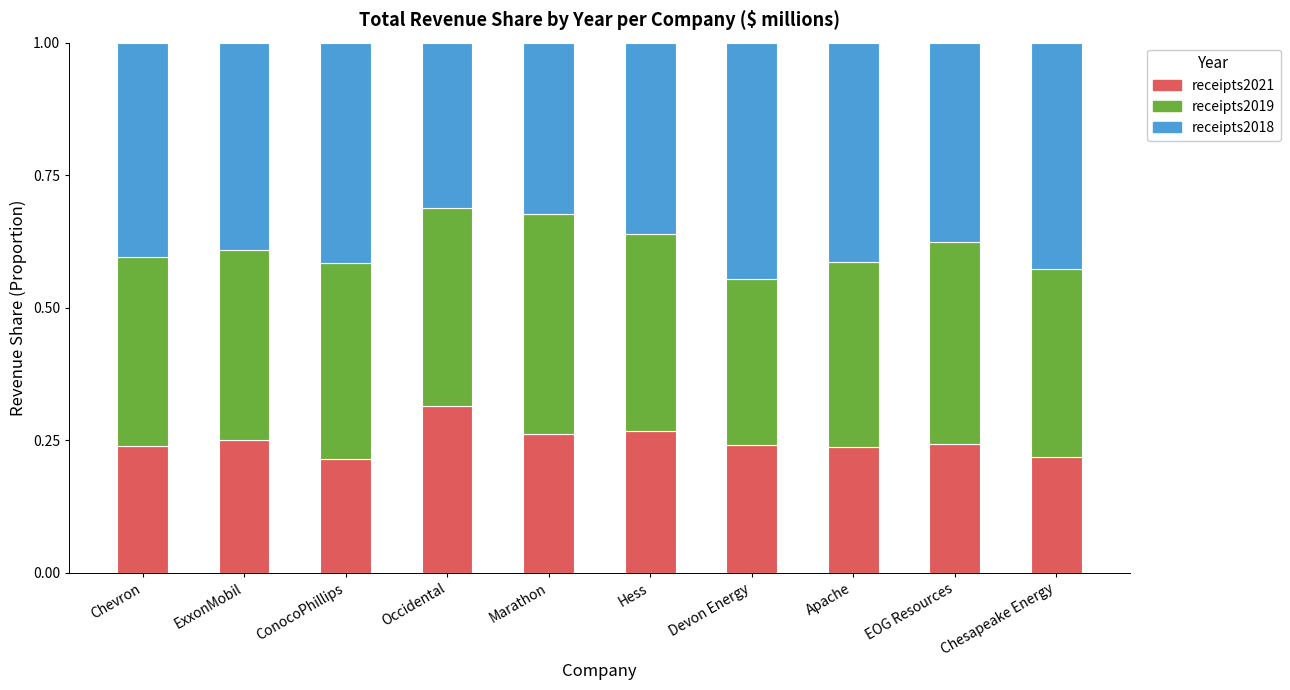

What is the sum of all receipts2021 values?

2.5